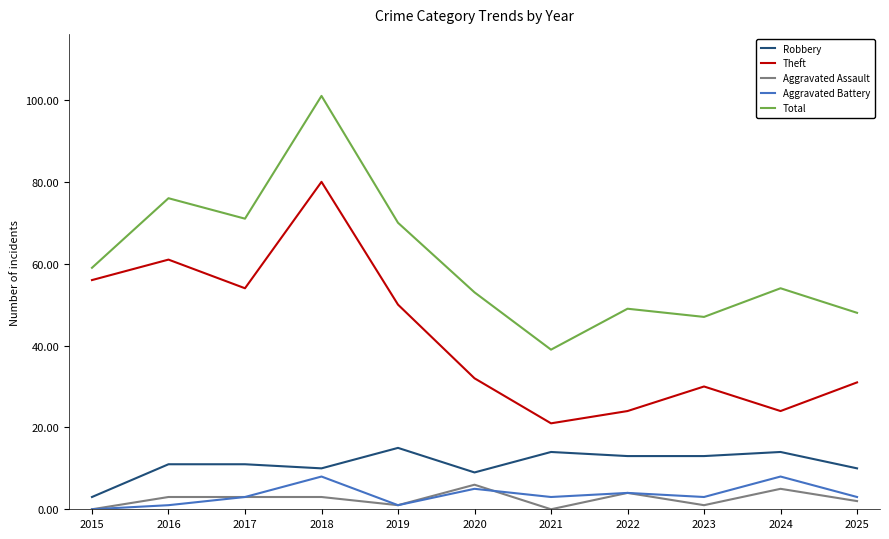

Which category has the lowest value in the Total series?

2021